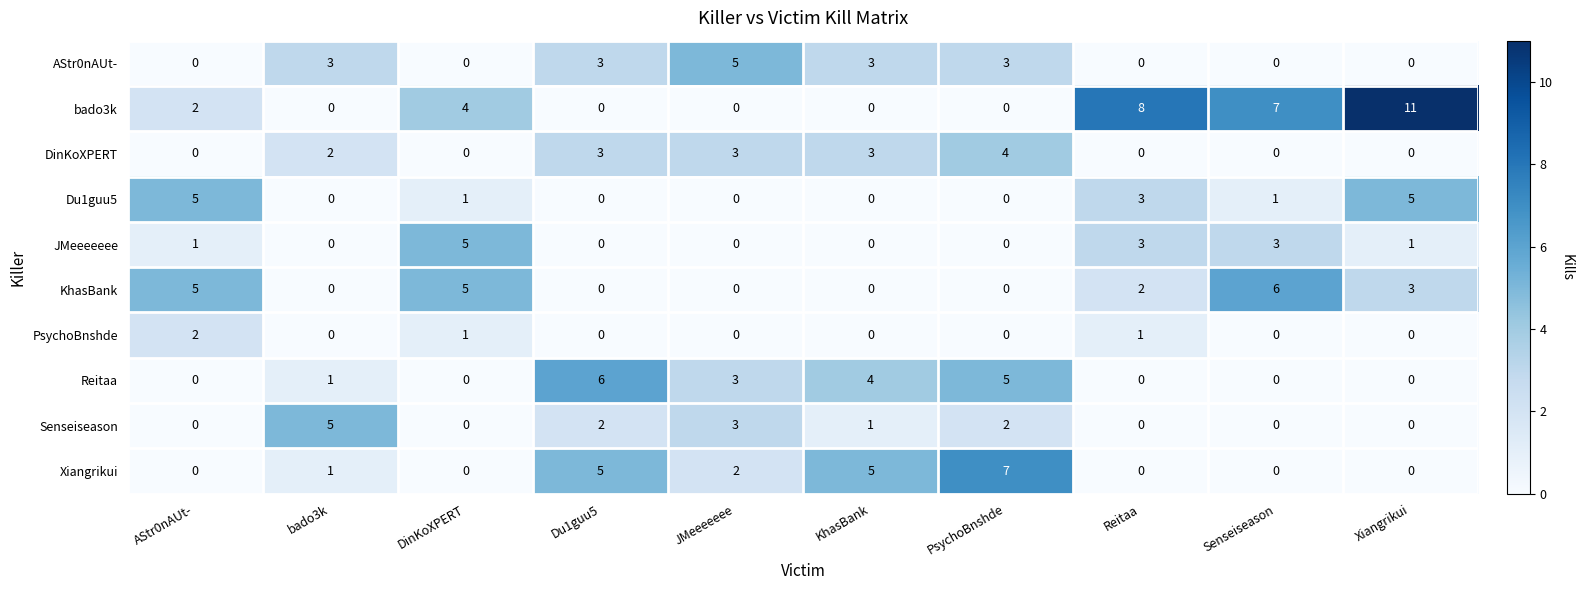

Which series has the largest total across all categories?

bado3k